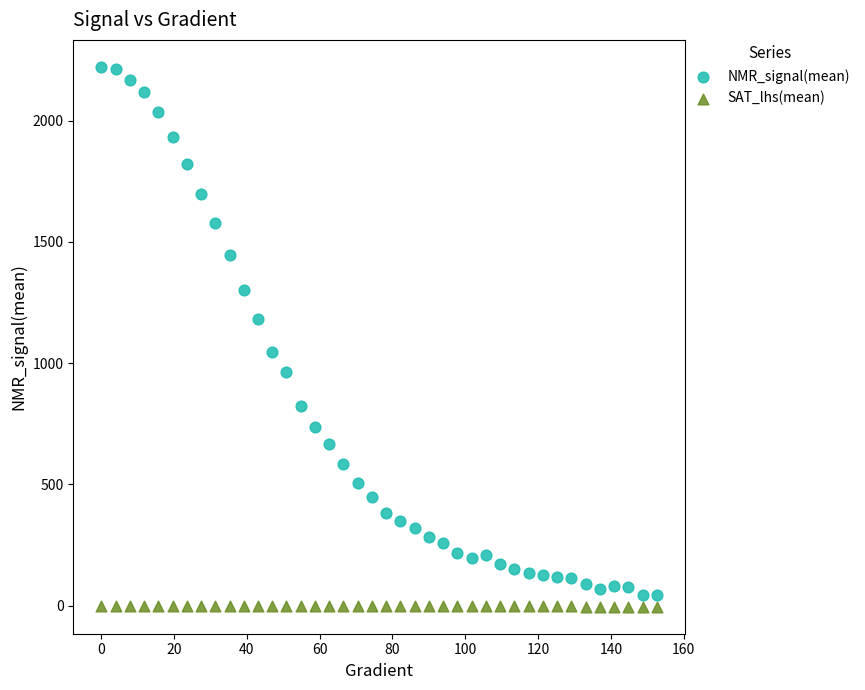

Across all data points, what is the range of Y values (max minus min)?

2225.3